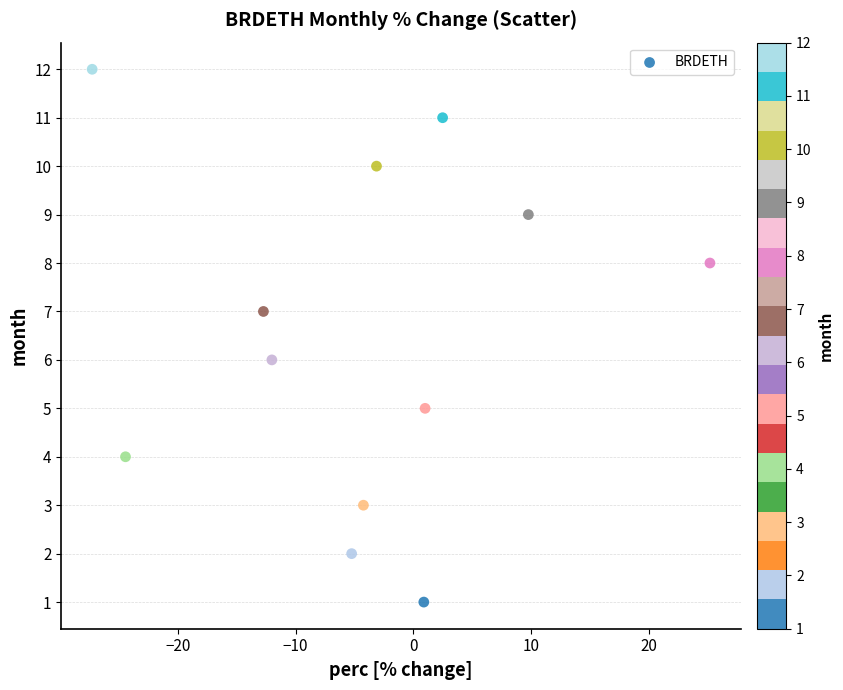

What is the range of Y values (max minus min)?

11